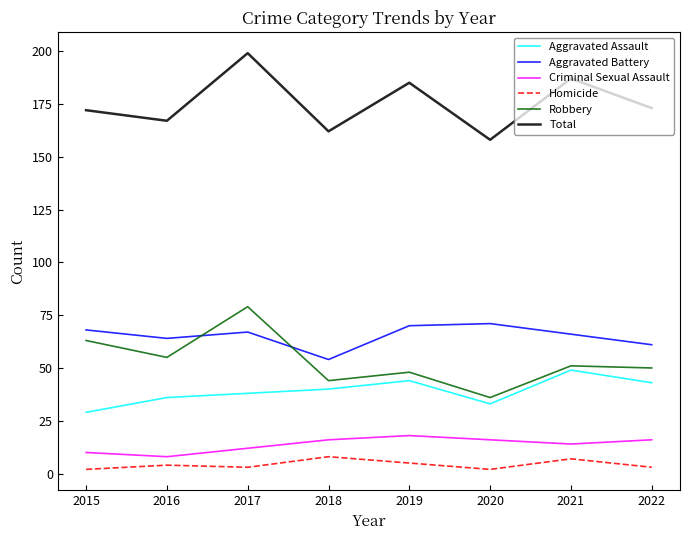

Is the value of Aggravated Battery at 2020 greater than the value of Homicide at 2015?

Yes